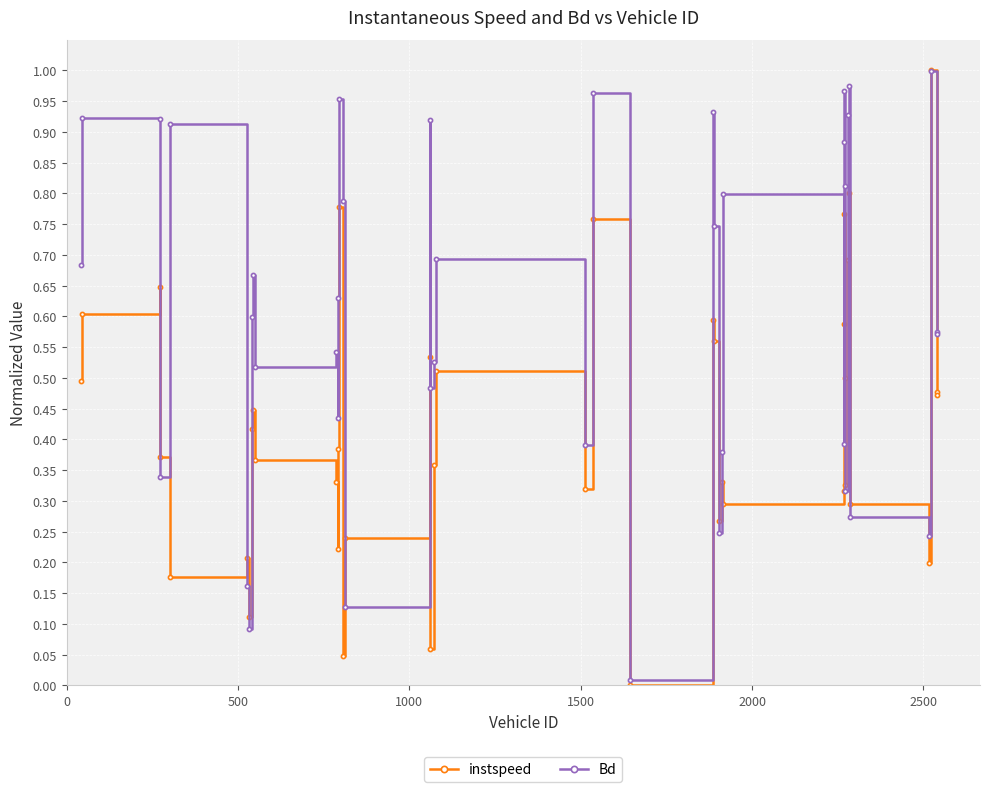

Does the chart display data point markers on the line(s)?

Yes